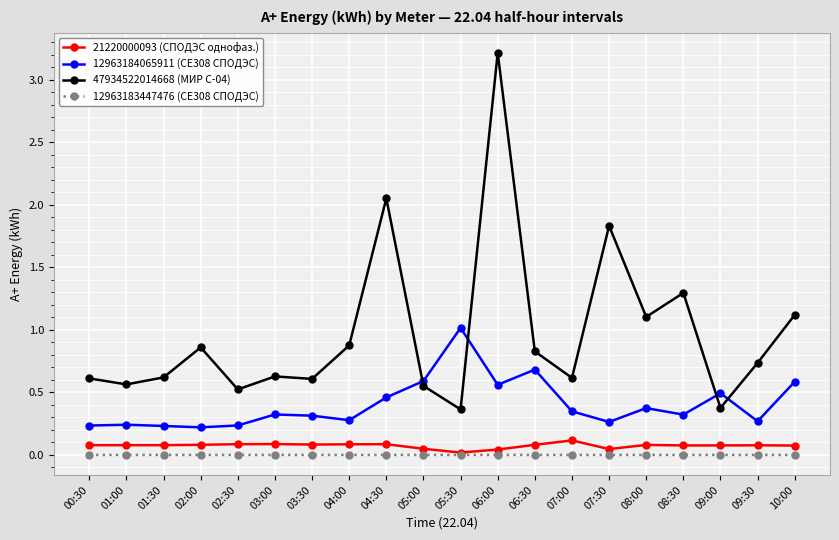

Which series has the widest spread of values?

47934522014668 (МИР С-04)